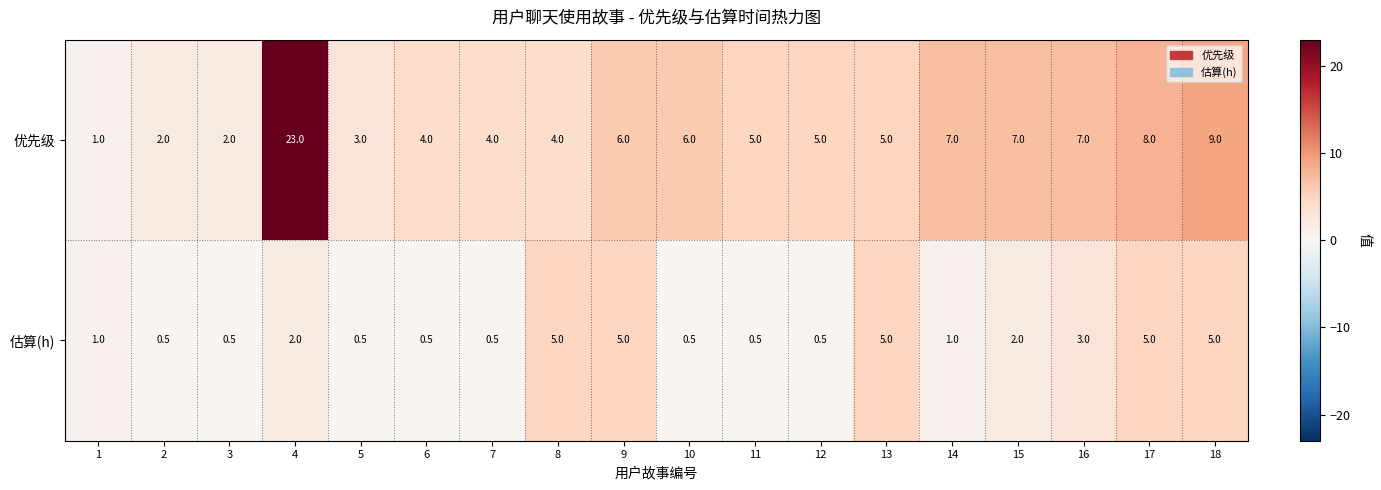

What is the highest value of the 优先级 series?

23.0